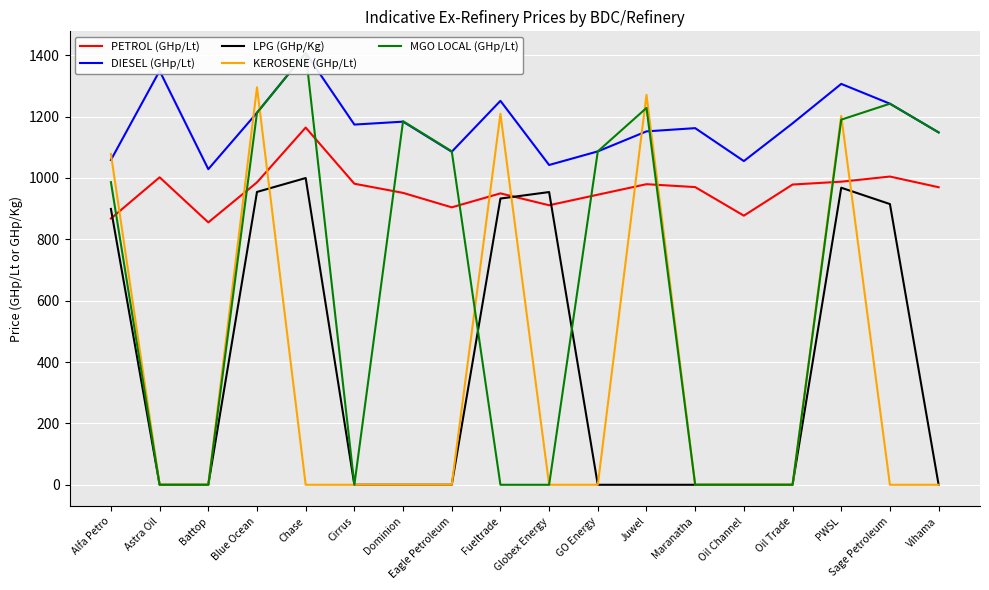

What is the value of the MGO LOCAL (GHp/Lt) point at the 4th from the left?

1212.7